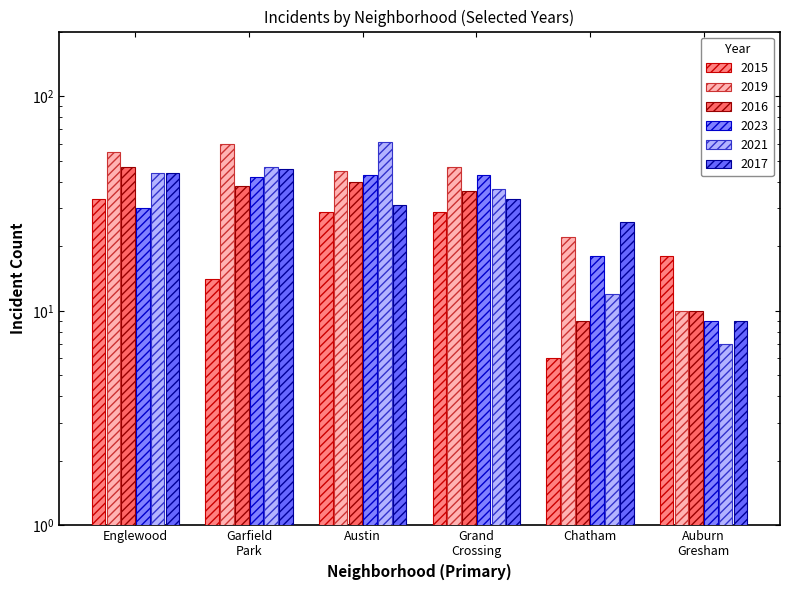

Reading left to right, what are all the values shown in this chart?

2015: Englewood=33	Garfield Park=14	Austin=29	Grand Crossing=29	Chatham=6	Auburn Gresham=18
2019: Englewood=55	Garfield Park=60	Austin=45	Grand Crossing=47	Chatham=22	Auburn Gresham=10
2016: Englewood=47	Garfield Park=38	Austin=40	Grand Crossing=36	Chatham=9	Auburn Gresham=10
2023: Englewood=30	Garfield Park=42	Austin=43	Grand Crossing=43	Chatham=18	Auburn Gresham=9
2021: Englewood=44	Garfield Park=47	Austin=61	Grand Crossing=37	Chatham=12	Auburn Gresham=7
2017: Englewood=44	Garfield Park=46	Austin=31	Grand Crossing=33	Chatham=26	Auburn Gresham=9